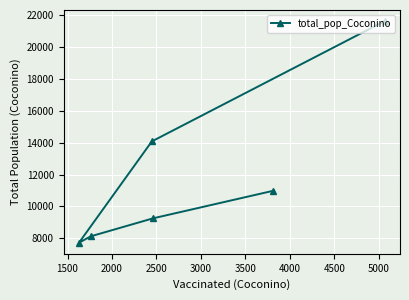

What is the greatest value displayed?

21632